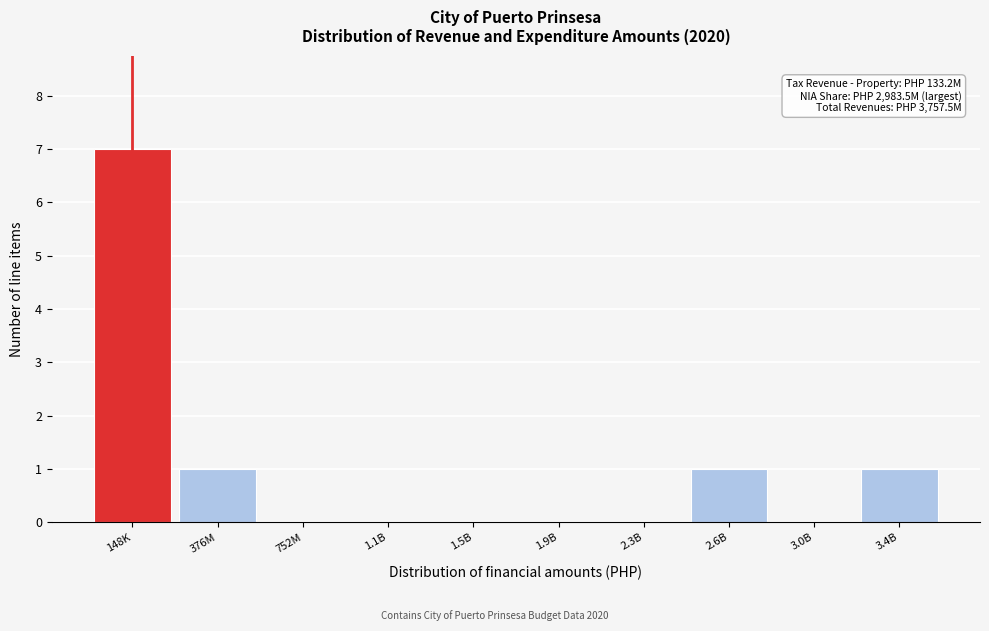

Reading left to right, extract all data points from this chart.

148K=7	376M=1	752M=0	1.1B=0	1.5B=0	1.9B=0	2.3B=0	2.6B=1	3.0B=0	3.4B=1